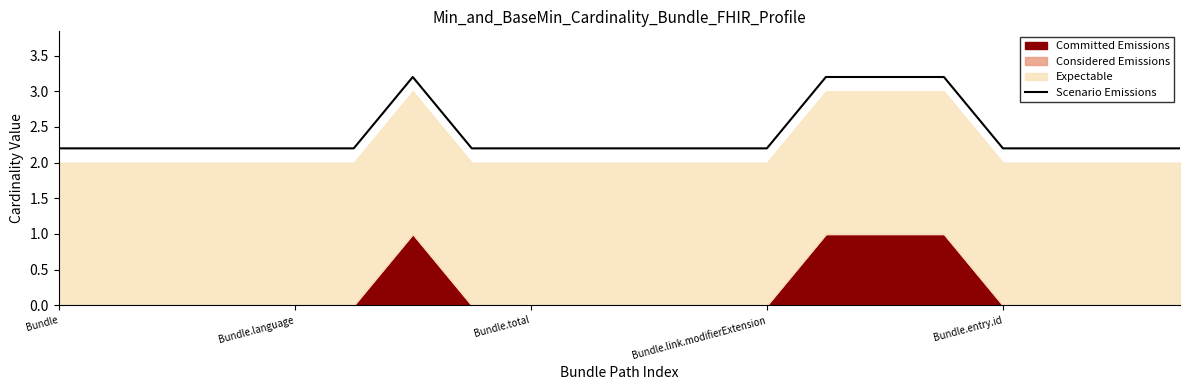

The value of Scenario Emissions at Bundle.language is 2.2. True or false?

True